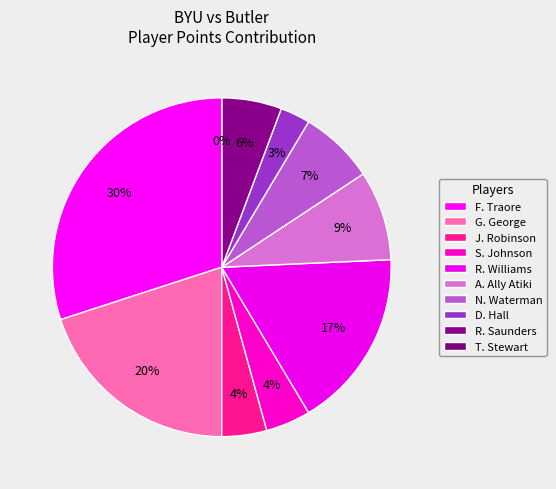

To the nearest percent, what is the average slice percentage?

10%